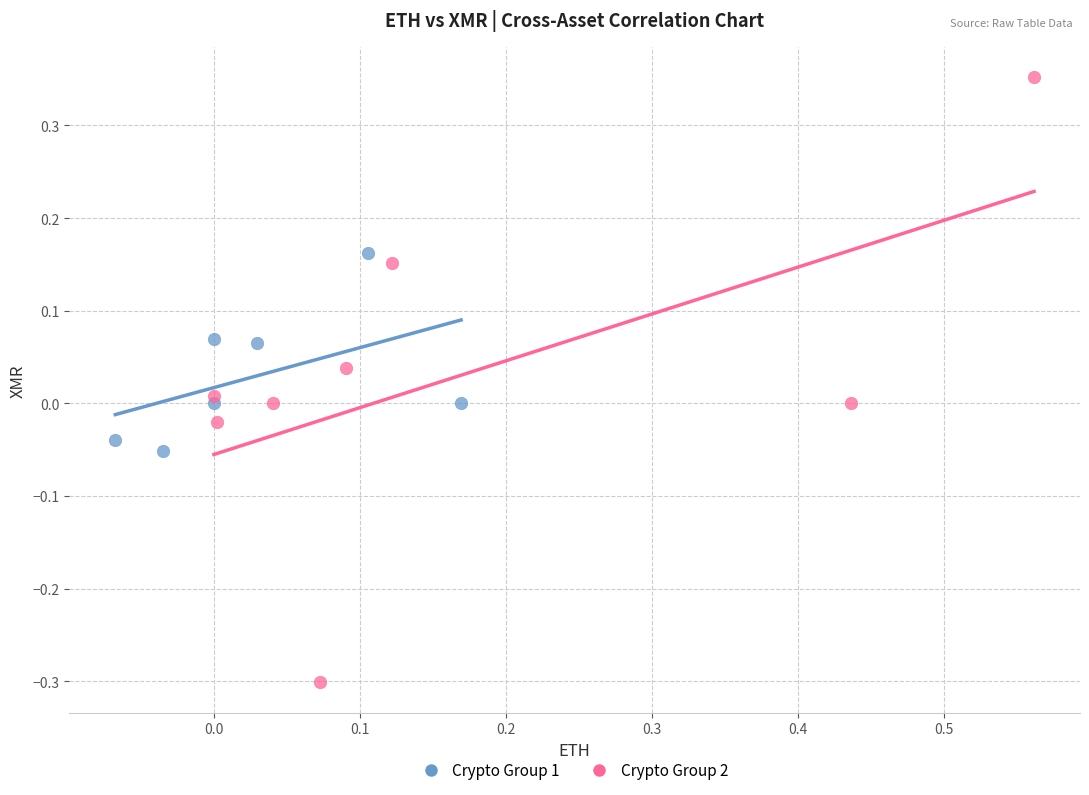

What are all the series names shown in the legend?

Crypto Group 1, Crypto Group 2